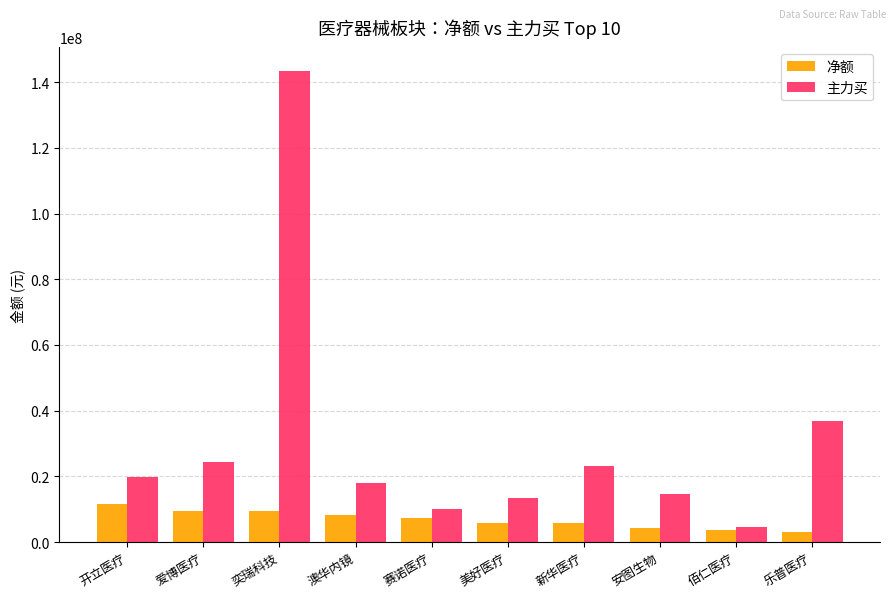

Rank the series by their maximum value, from lowest to highest.

净额, 主力买